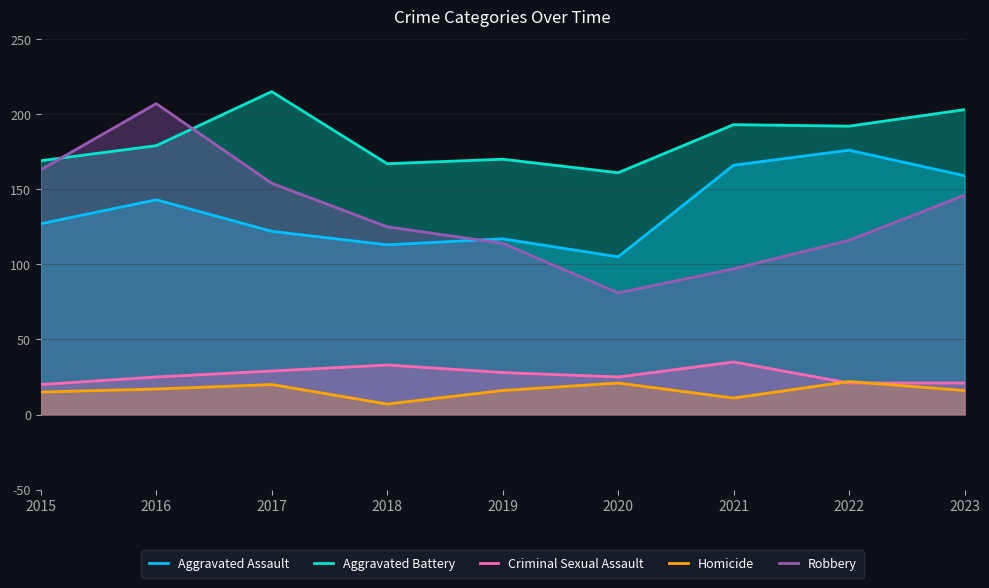

Rank the series by their maximum value, from lowest to highest.

Homicide, Criminal Sexual Assault, Aggravated Assault, Robbery, Aggravated Battery